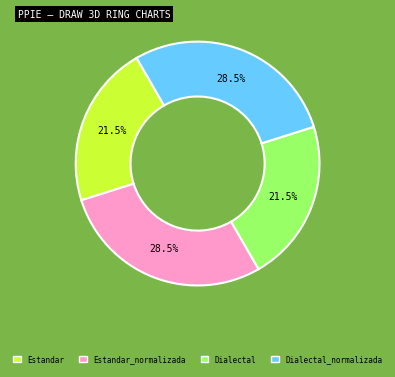

Is there any slice that represents more than half of the pie?

No